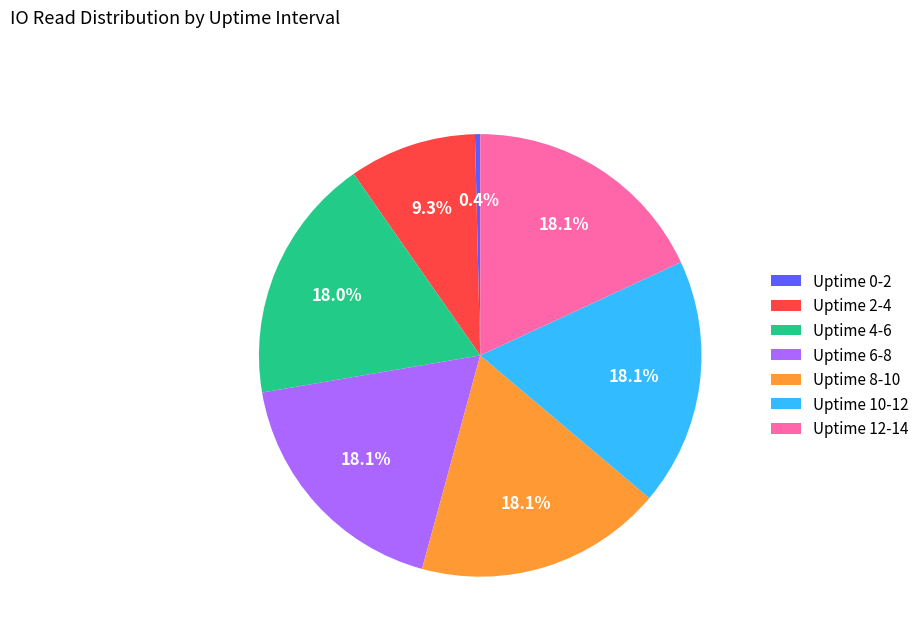

How many segments does this pie chart have?

7